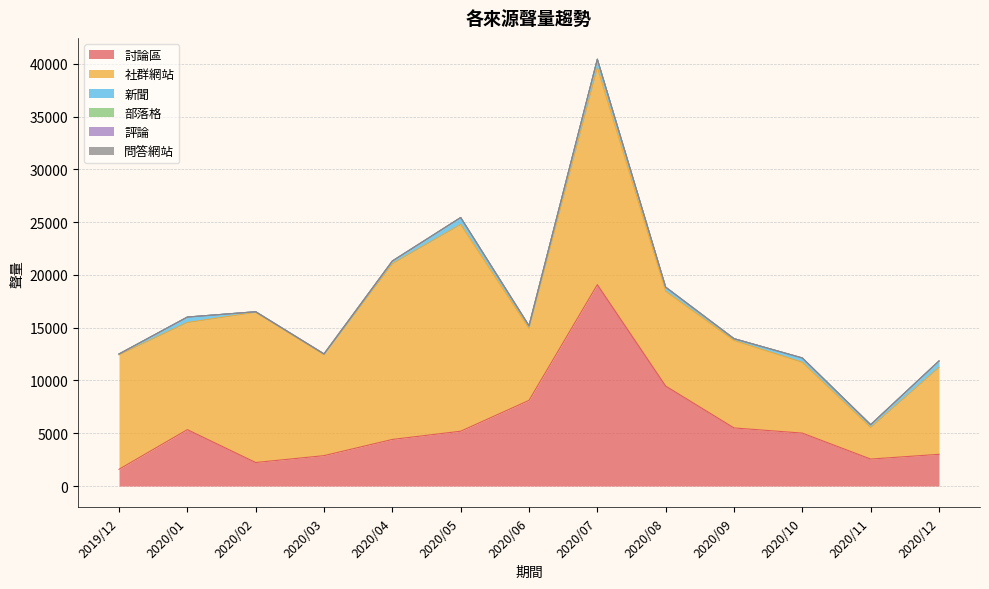

What position from the left is 2020/12?

13